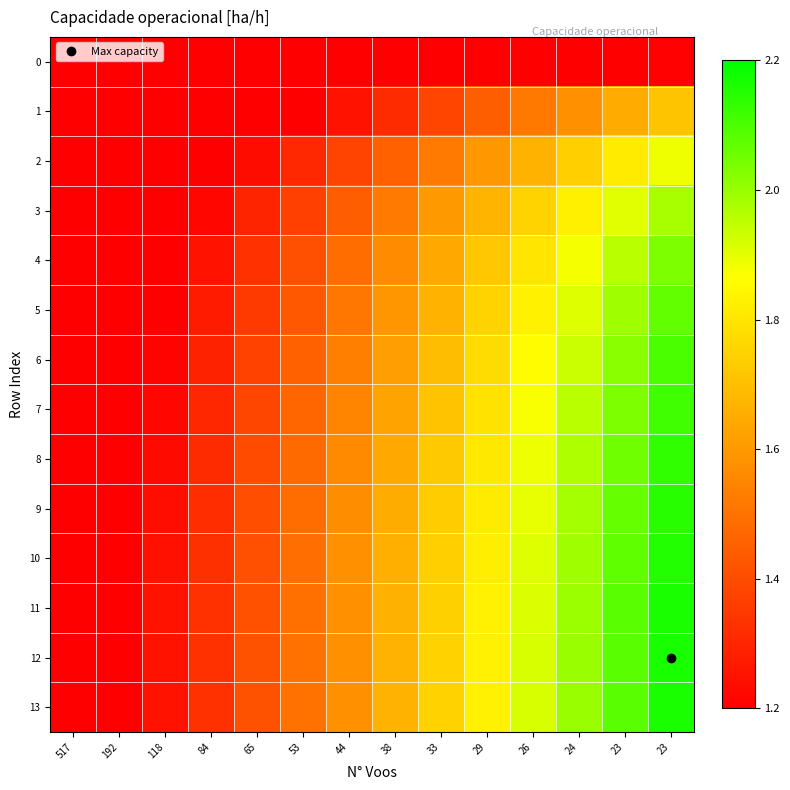

Reading left to right, what are all the values shown in this chart?

0: 517=0.6	192=0.6	118=0.7	84=0.7	65=0.8	53=0.8	44=0.9	38=0.9	33=1.0	29=1.0	26=1.1	24=1.1	23=1.2	23=1.2
1: 517=0.9	192=0.9	118=1.0	84=1.1	65=1.1	53=1.2	44=1.3	38=1.3	33=1.4	29=1.4	26=1.5	24=1.6	23=1.6	23=1.7
2: 517=0.9	192=1.0	118=1.1	84=1.2	65=1.2	53=1.3	44=1.4	38=1.5	33=1.5	29=1.6	26=1.7	24=1.7	23=1.8	23=1.9
3: 517=1.0	192=1.1	118=1.1	84=1.2	65=1.3	53=1.4	44=1.4	38=1.5	33=1.6	29=1.7	26=1.8	24=1.8	23=1.9	23=2.0
4: 517=1.0	192=1.1	118=1.2	84=1.3	65=1.3	53=1.4	44=1.5	38=1.6	33=1.6	29=1.7	26=1.8	24=1.9	23=2.0	23=2.0
5: 517=1.0	192=1.1	118=1.2	84=1.3	65=1.4	53=1.4	44=1.5	38=1.6	33=1.7	29=1.8	26=1.8	24=1.9	23=2.0	23=2.1
6: 517=1.0	192=1.1	118=1.2	84=1.3	65=1.4	53=1.5	44=1.5	38=1.6	33=1.7	29=1.8	26=1.9	24=1.9	23=2.0	23=2.1
7: 517=1.1	192=1.1	118=1.2	84=1.3	65=1.4	53=1.5	44=1.5	38=1.6	33=1.7	29=1.8	26=1.9	24=2.0	23=2.0	23=2.1
8: 517=1.1	192=1.1	118=1.2	84=1.3	65=1.4	53=1.5	44=1.6	38=1.6	33=1.7	29=1.8	26=1.9	24=2.0	23=2.1	23=2.1
9: 517=1.1	192=1.2	118=1.2	84=1.3	65=1.4	53=1.5	44=1.6	38=1.7	33=1.7	29=1.8	26=1.9	24=2.0	23=2.1	23=2.1
10: 517=1.1	192=1.2	118=1.2	84=1.3	65=1.4	53=1.5	44=1.6	38=1.7	33=1.7	29=1.8	26=1.9	24=2.0	23=2.1	23=2.2
11: 517=1.1	192=1.2	118=1.2	84=1.3	65=1.4	53=1.5	44=1.6	38=1.7	33=1.7	29=1.8	26=1.9	24=2.0	23=2.1	23=2.2
12: 517=1.1	192=1.2	118=1.2	84=1.3	65=1.4	53=1.5	44=1.6	38=1.7	33=1.7	29=1.8	26=1.9	24=2.0	23=2.1	23=2.2
13: 517=1.1	192=1.2	118=1.2	84=1.3	65=1.4	53=1.5	44=1.6	38=1.7	33=1.7	29=1.8	26=1.9	24=2.0	23=2.1	23=2.2